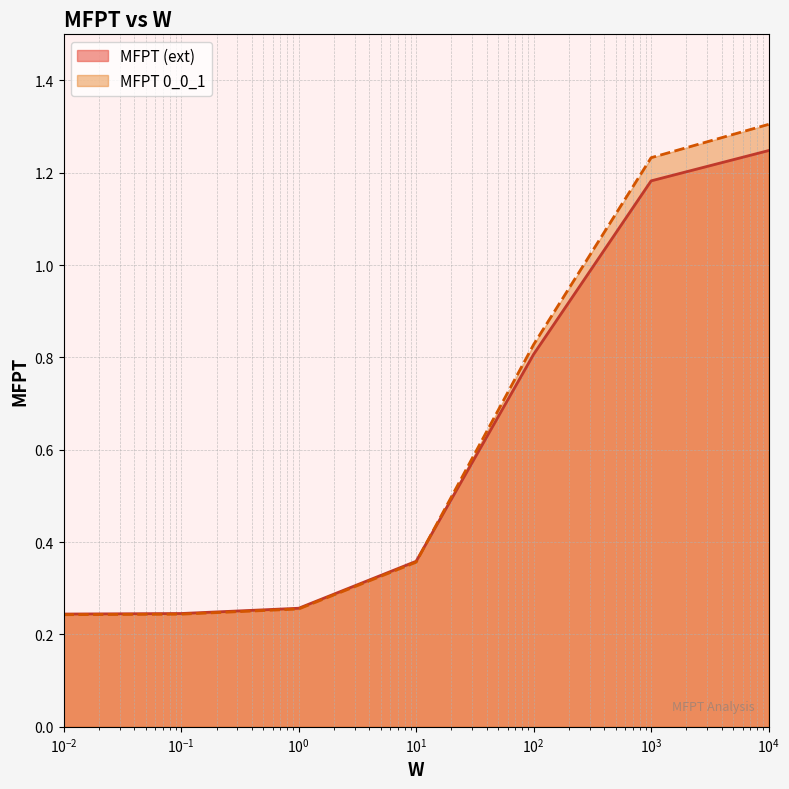

How many intersections are there between MFPT 0_0_1 and MFPT (ext)?

1